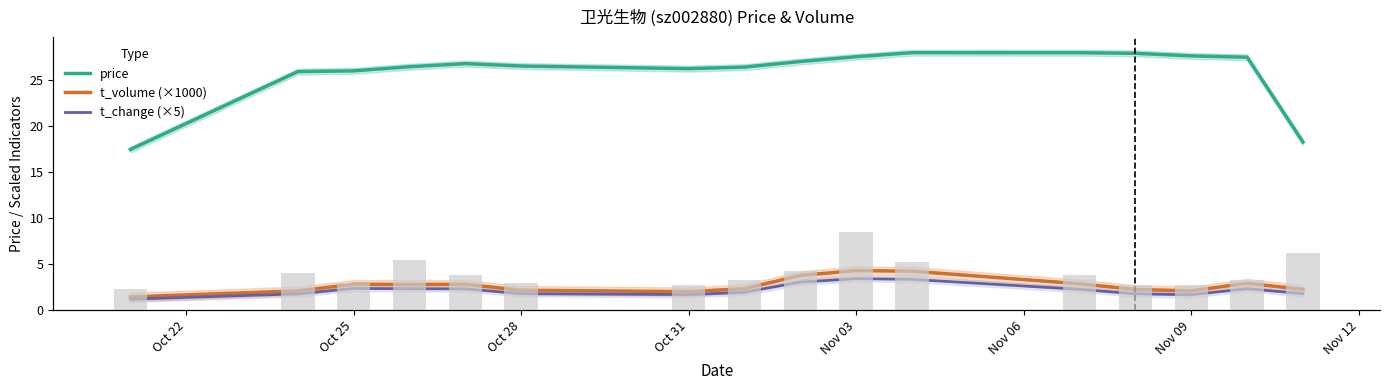

The t_change (×5) series shows 1.7 at Oct 31. True or false?

True